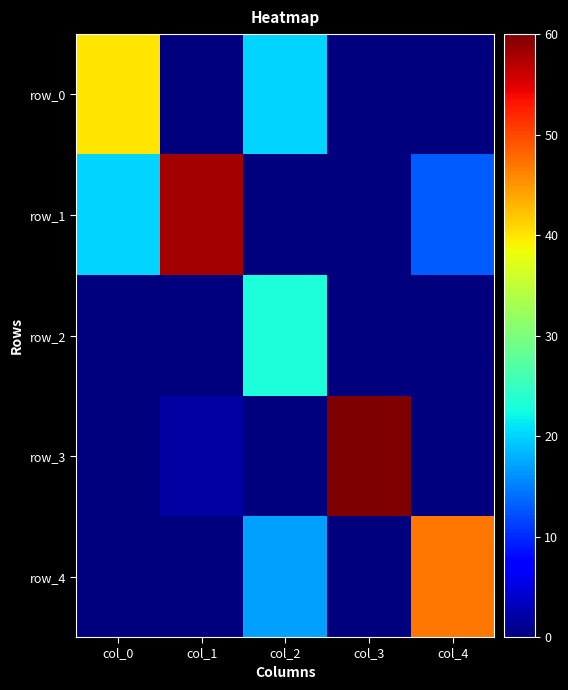

How many positive values does the row_0 series have?

2